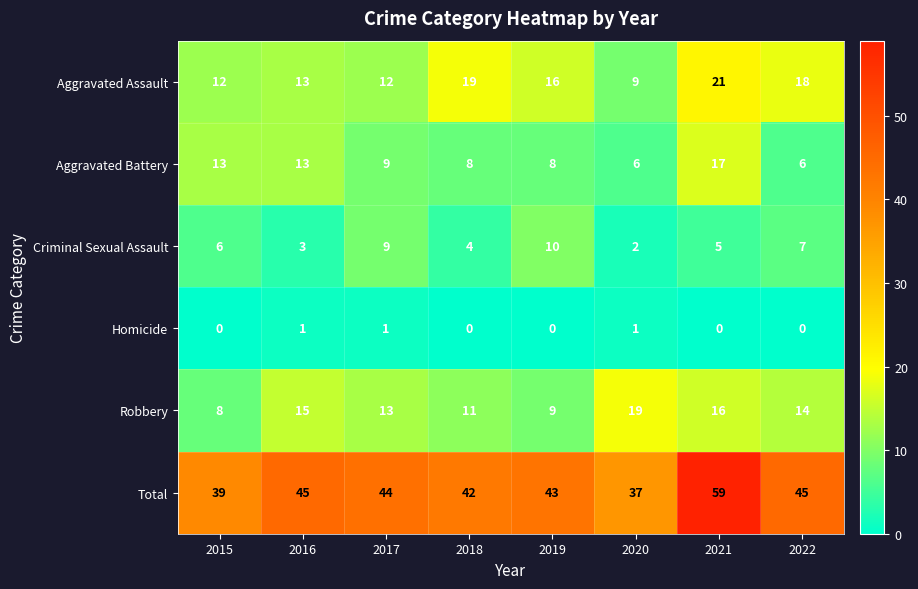

List the series in order of their peak value, lowest first.

Homicide, Criminal Sexual Assault, Aggravated Battery, Robbery, Aggravated Assault, Total